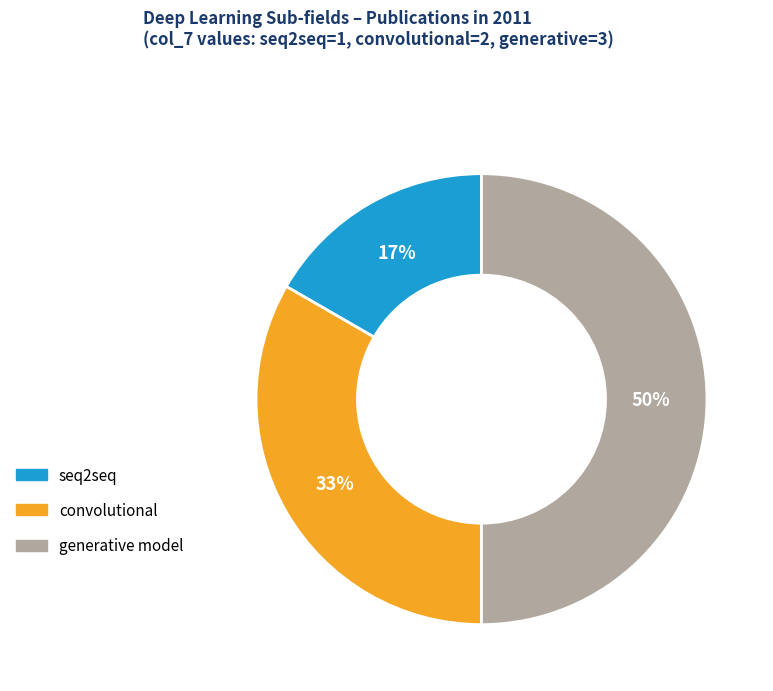

Does convolutional represent more than half of the total?

No